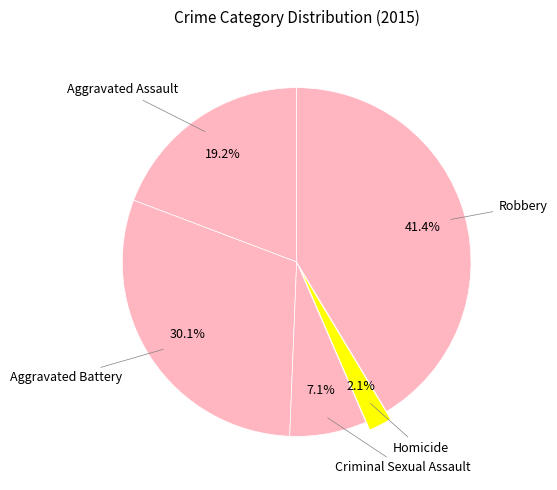

True or false: Aggravated Battery accounts for 24% of the total.

False